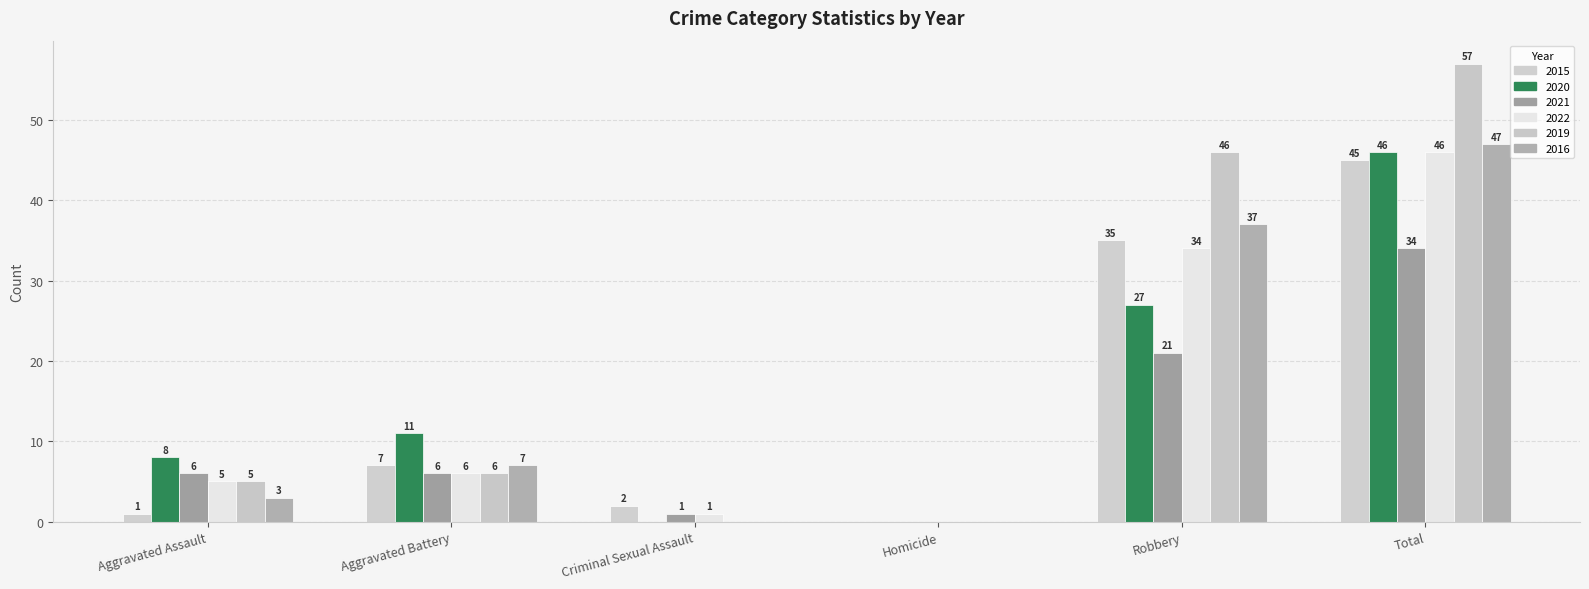

What is the difference between the second highest and minimum values in the 2019 series?

46